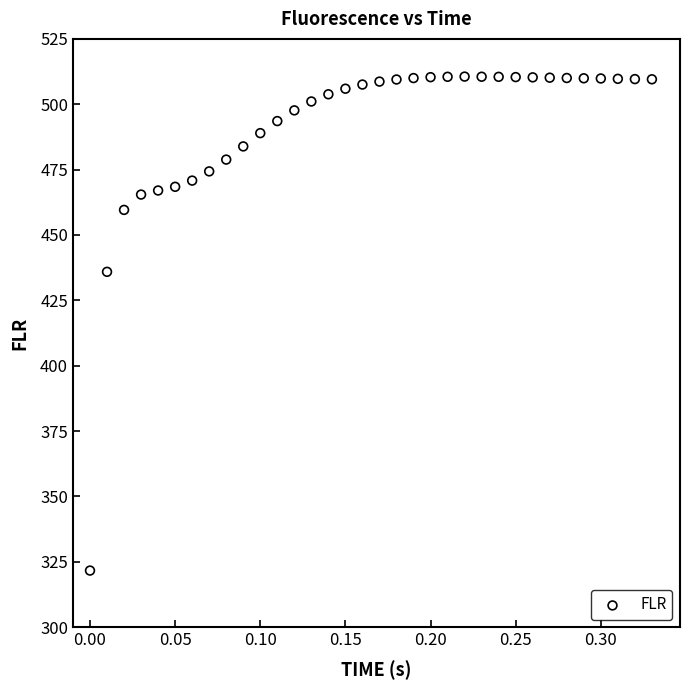

What Y value in the scatter plot is closest to 416?

435.9